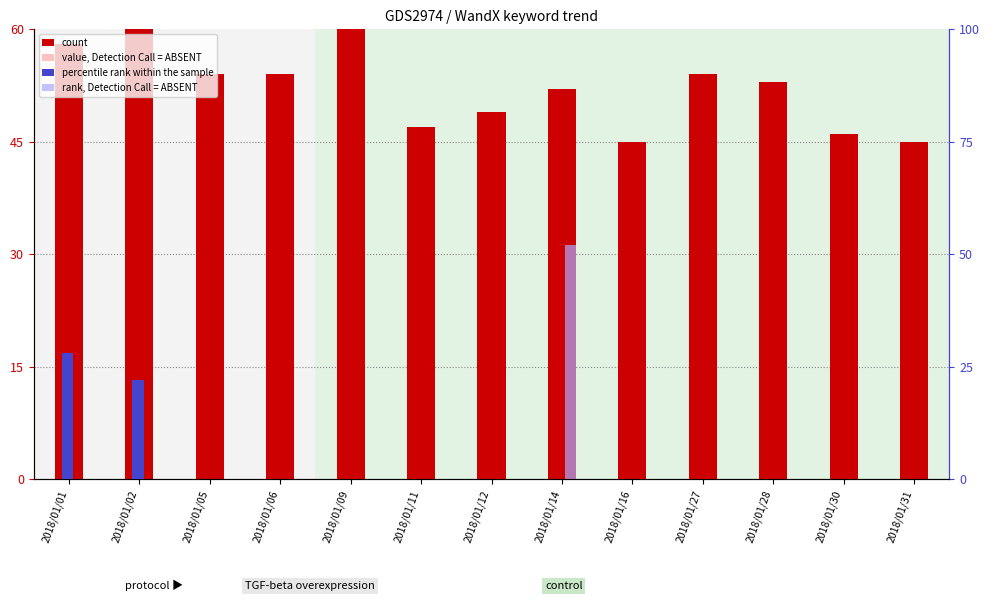

What is the total value across all series at 2018/01/05?

108